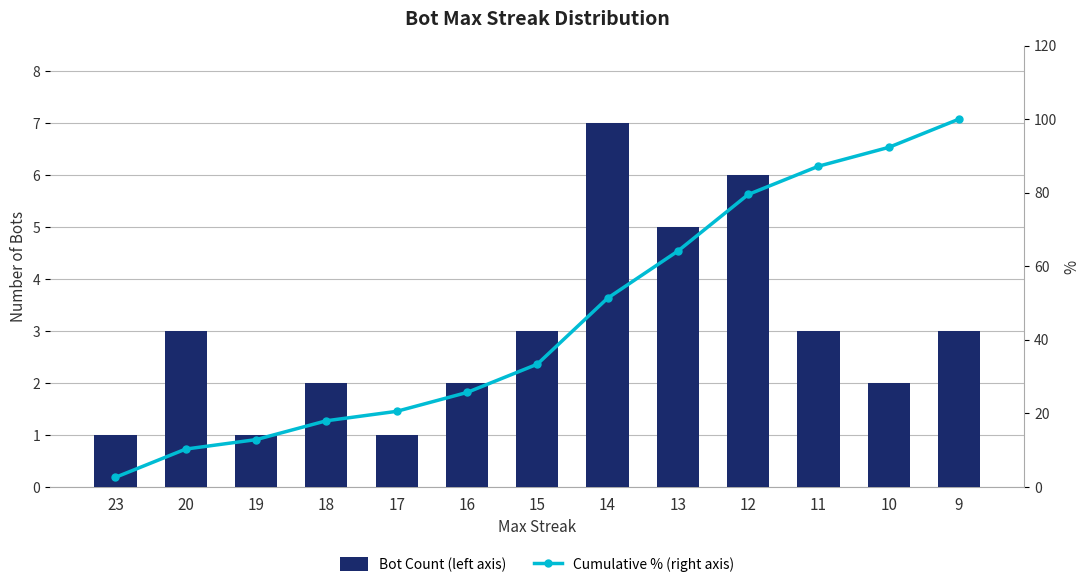

What is the difference between the highest and lowest values at 23?

1.6